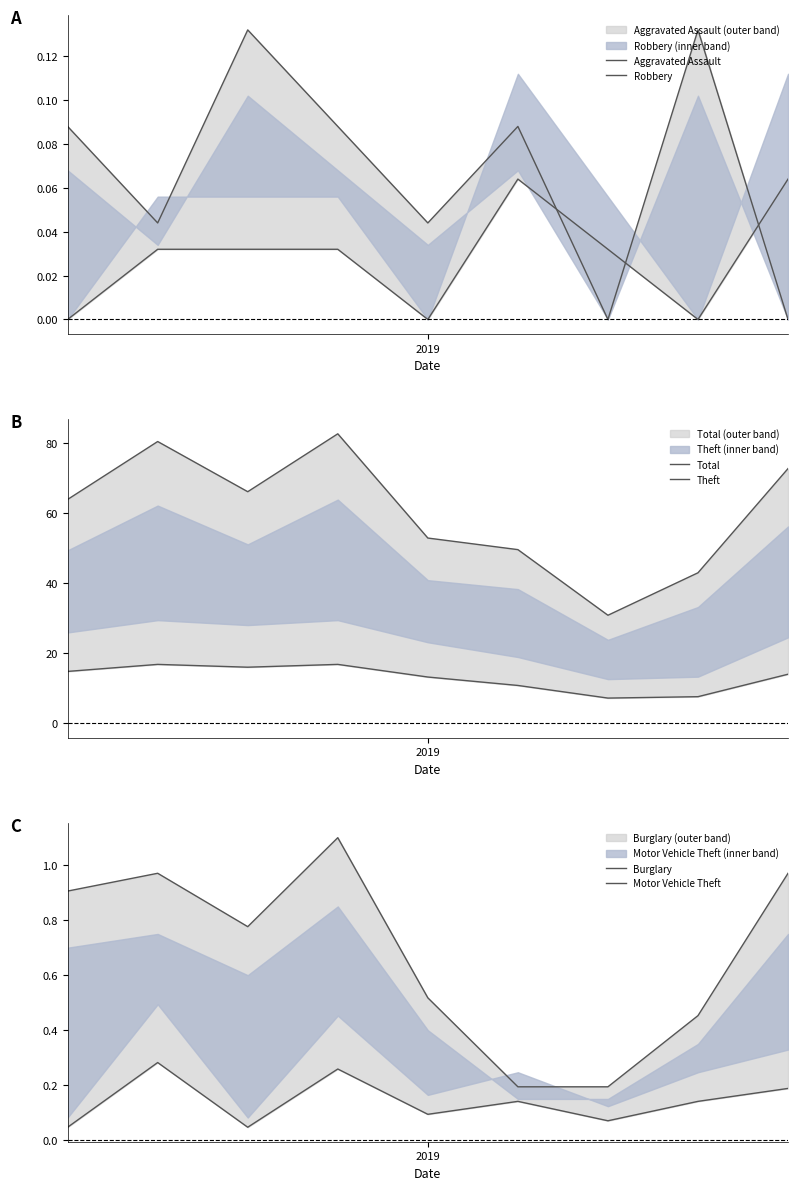

Rank the series by their maximum value, from lowest to highest.

Robbery, Aggravated Assault, Motor Vehicle Theft, Burglary, Theft, Total